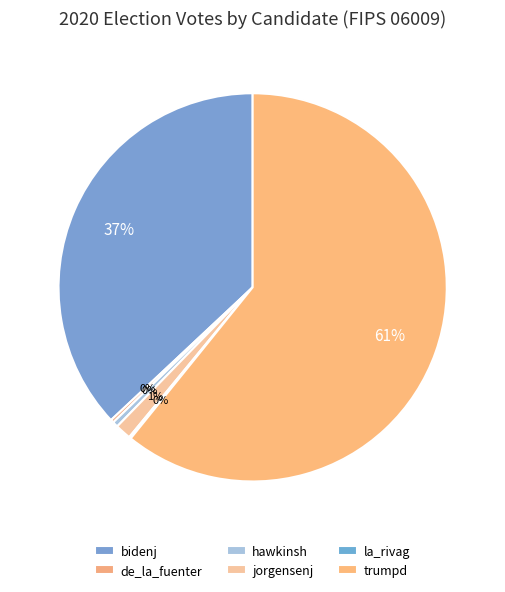

To the nearest percent, what is the difference between the largest and smallest slice percentages?

61%